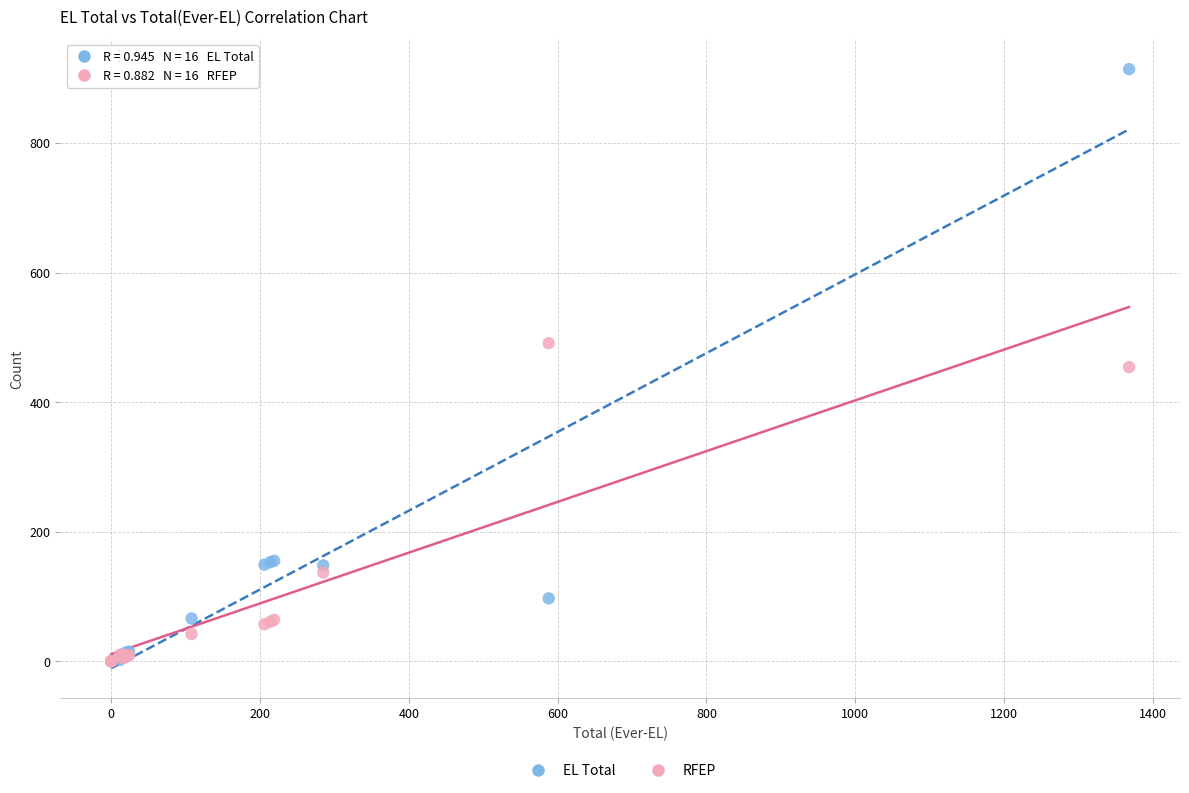

Which series reaches the maximum Y coordinate?

EL Total